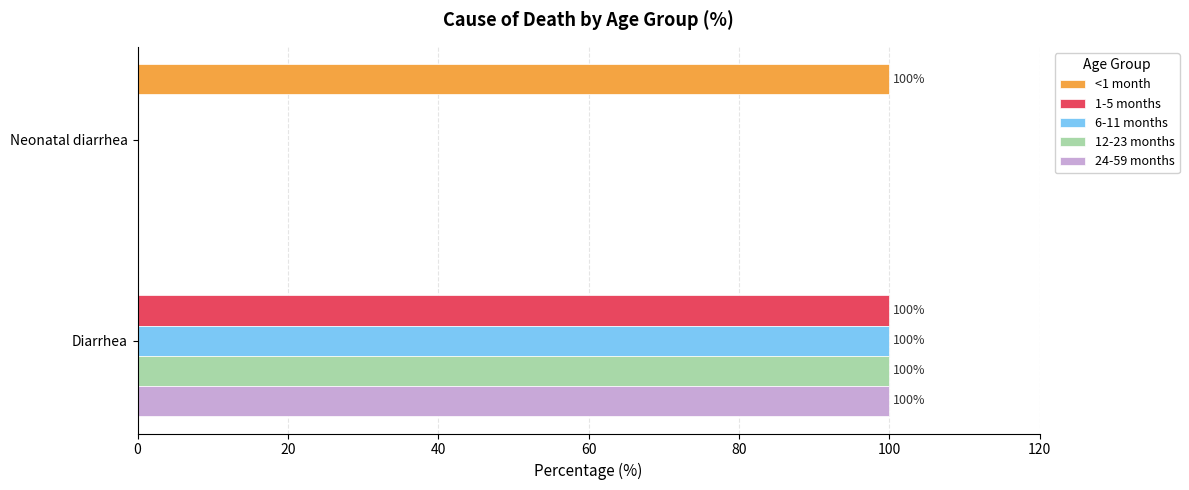

The value of 1-5 months at Diarrhea is 100. True or false?

True